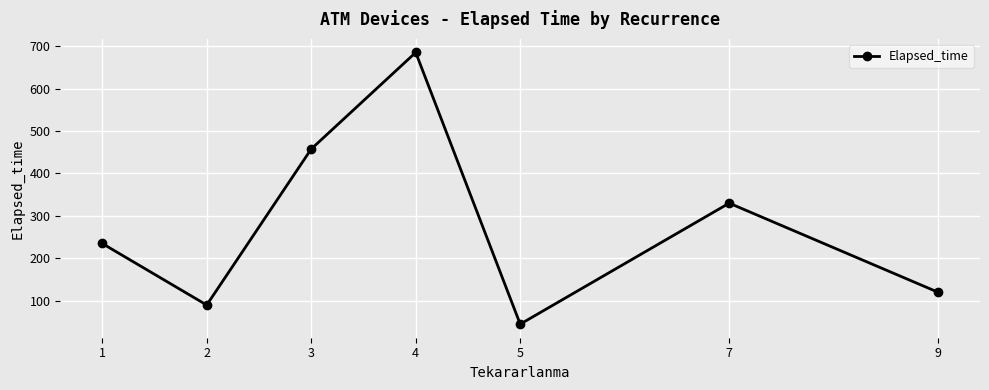

What is the change in value from 1 to 3?

+222.5